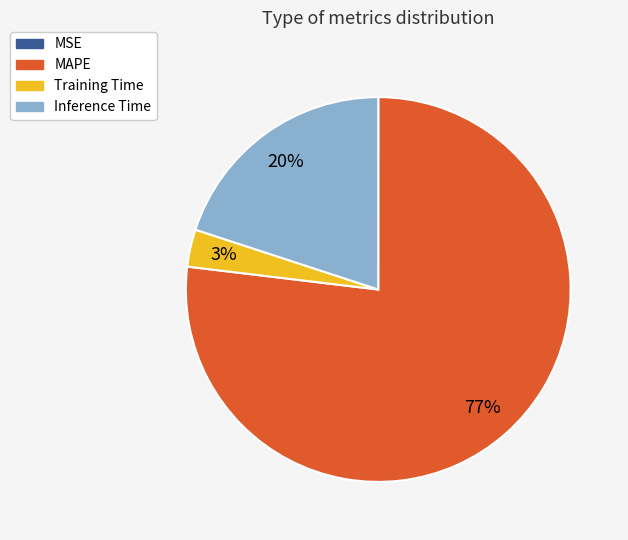

To the nearest percent, what percentage of the pie is Training Time?

3%